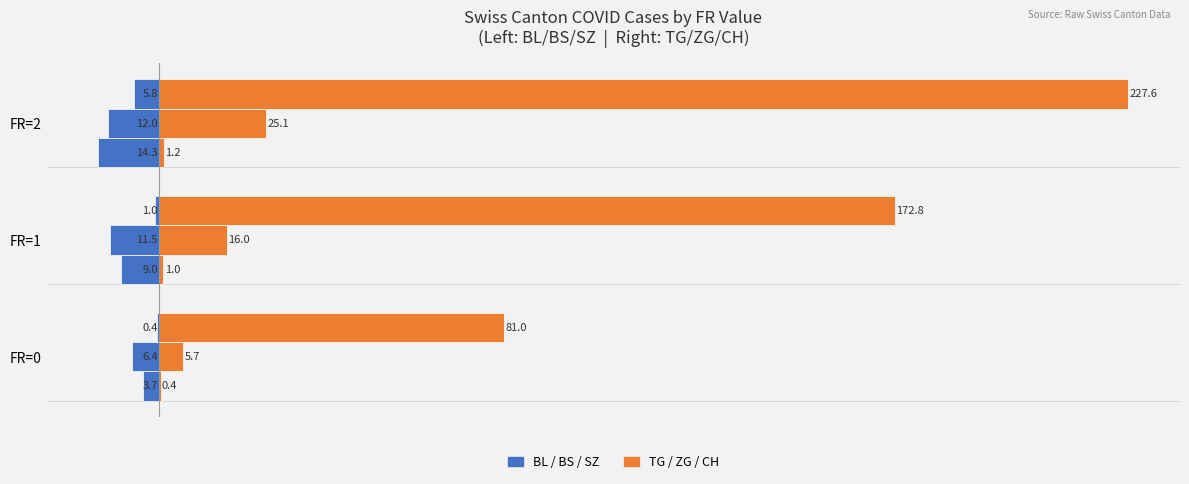

The value of ZG (right) at FR=2 is 42.1. True or false?

False